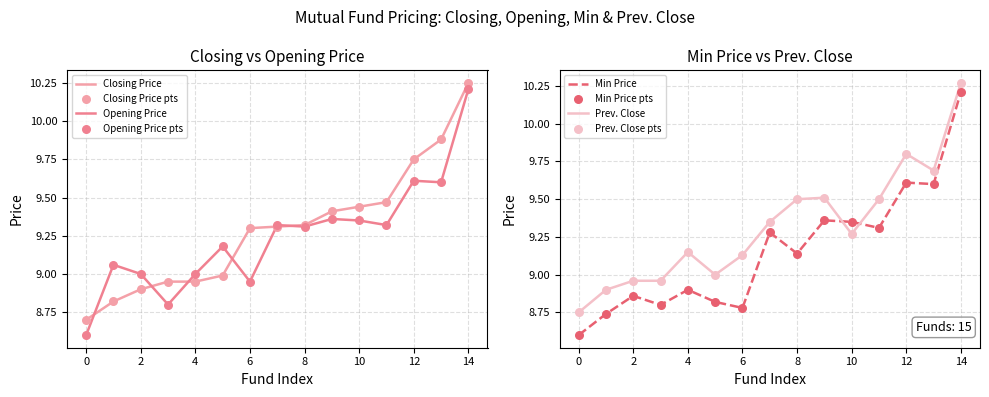

Which series has the widest spread of Y values?

Opening Price